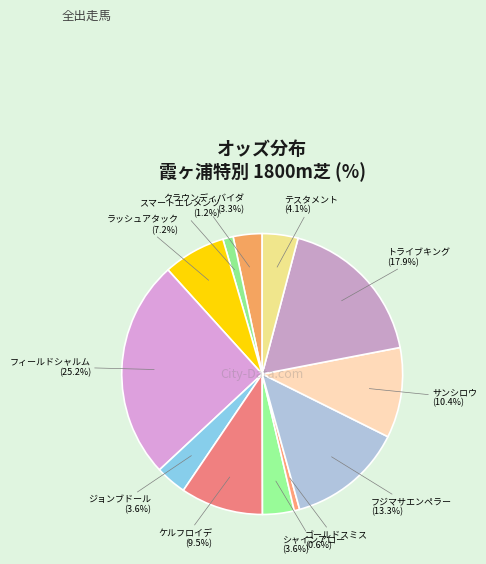

What percentage is the トライブキング slice, to the nearest percent?

18%